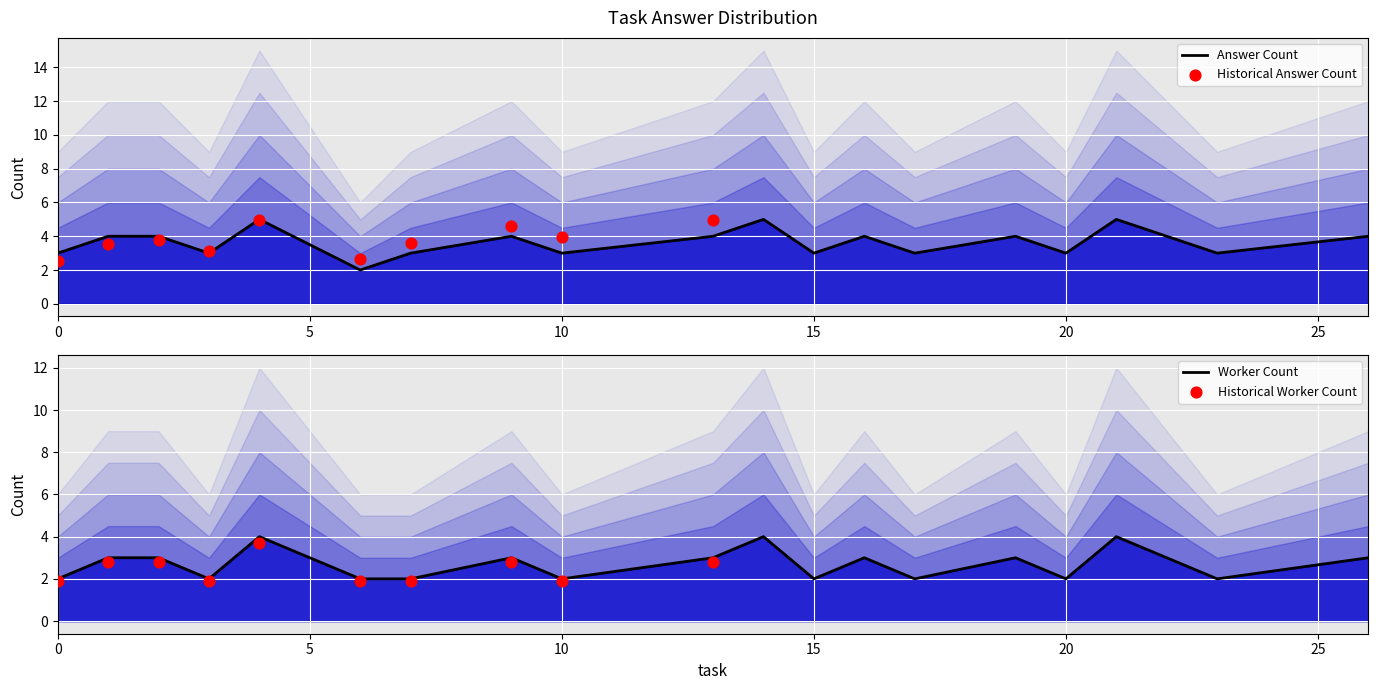

At which category is the sum across all series the highest?

4